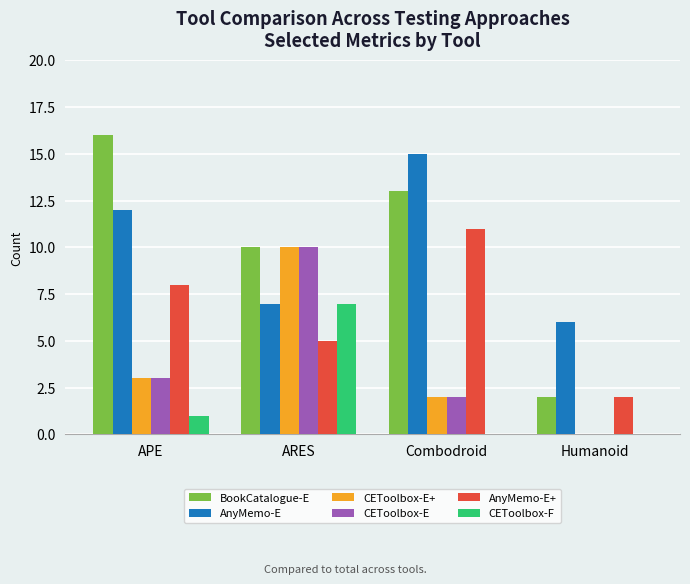

Reading left to right, list all the values displayed in this chart.

BookCatalogue-E: APE=16	ARES=10	Combodroid=13	Humanoid=2
AnyMemo-E: APE=12	ARES=7	Combodroid=15	Humanoid=6
CEToolbox-E+: APE=3	ARES=10	Combodroid=2	Humanoid=0
CEToolbox-E: APE=3	ARES=10	Combodroid=2	Humanoid=0
AnyMemo-E+: APE=8	ARES=5	Combodroid=11	Humanoid=2
CEToolbox-F: APE=1	ARES=7	Combodroid=0	Humanoid=0